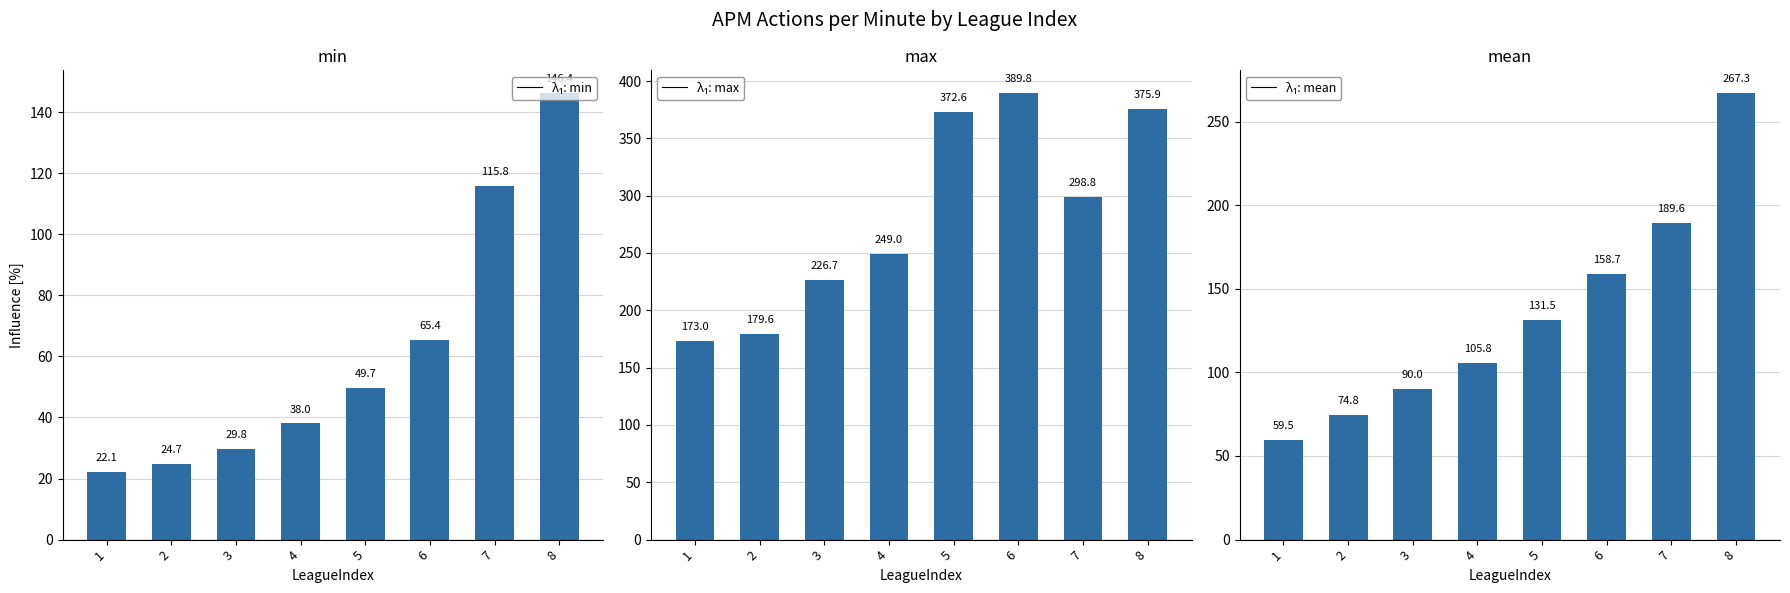

How many data points in min are less than 49?

4